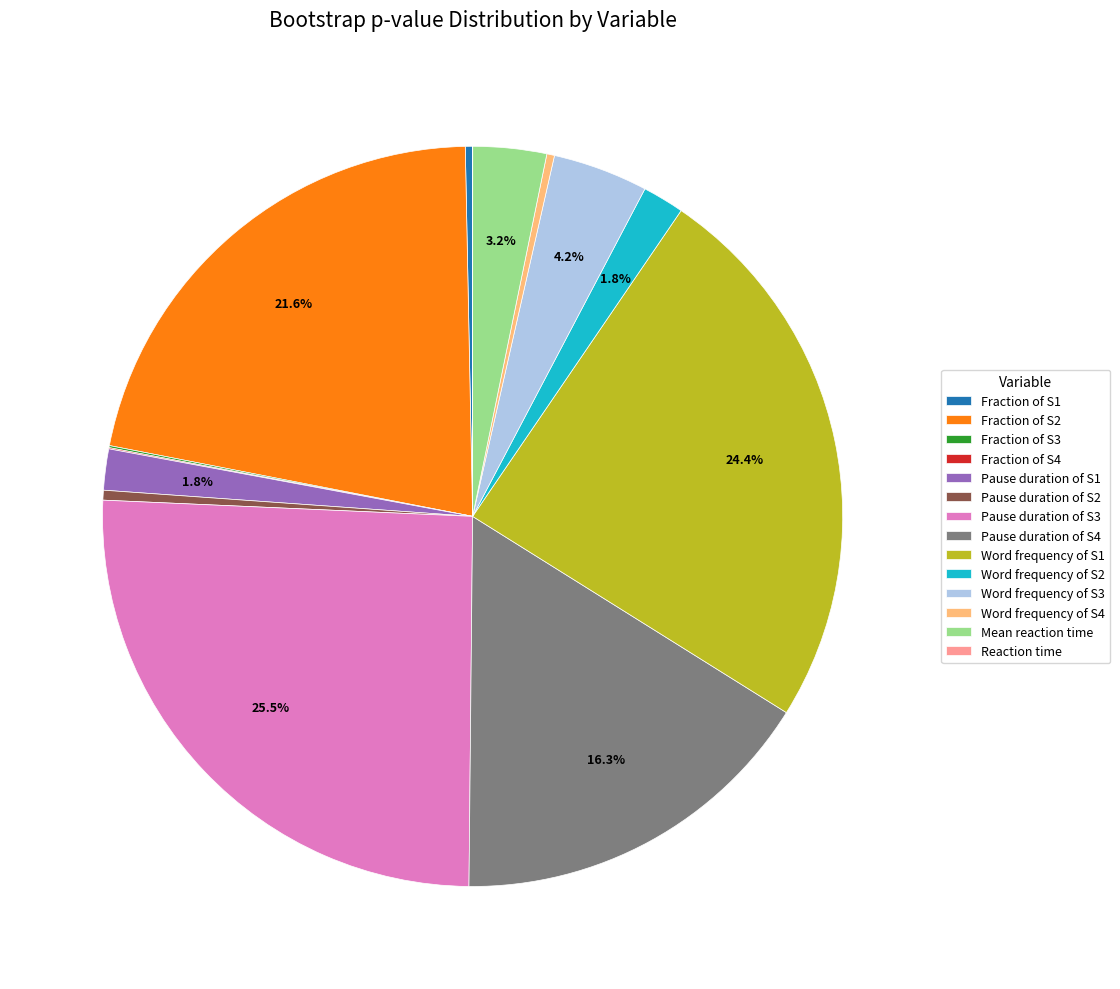

Is Mean reaction time the majority of the pie?

No